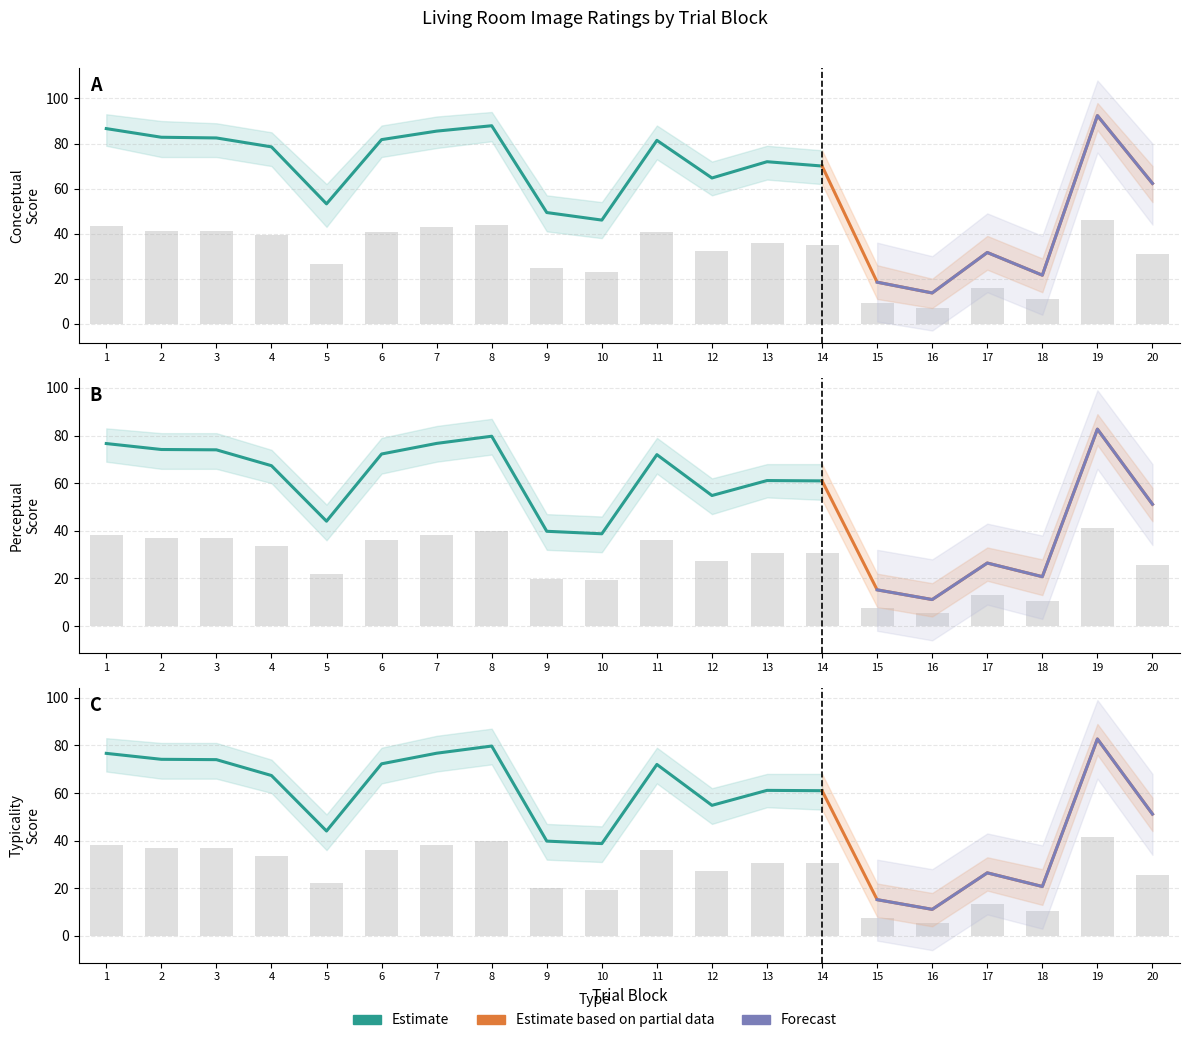

What is the sum of all conceptual values?

631.1